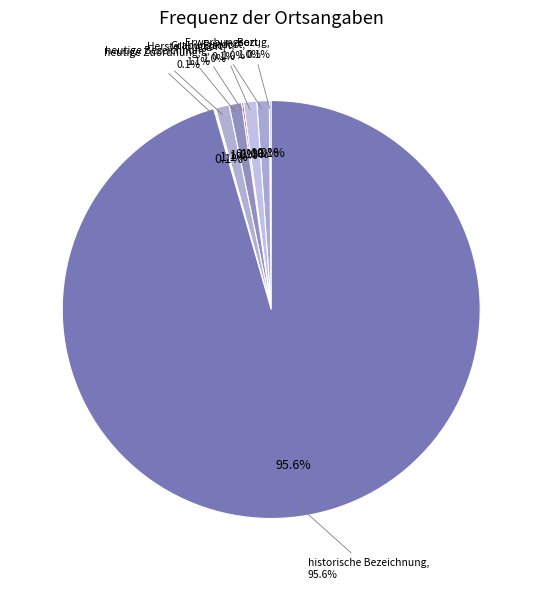

Between Herstellungsort and historische Bezeichnung, which is larger?

historische Bezeichnung